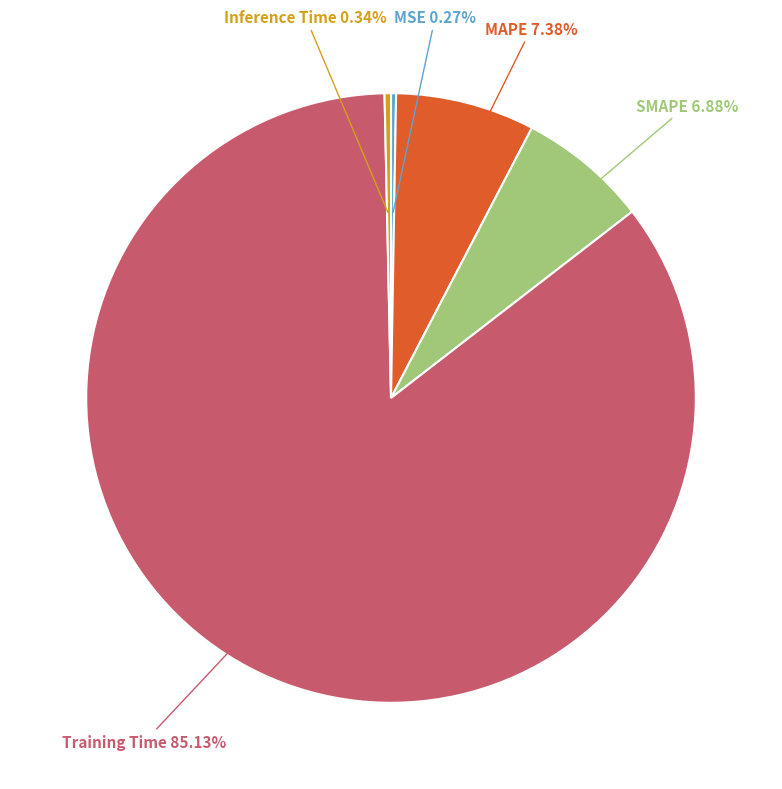

Is there any slice that represents more than half of the pie?

Yes